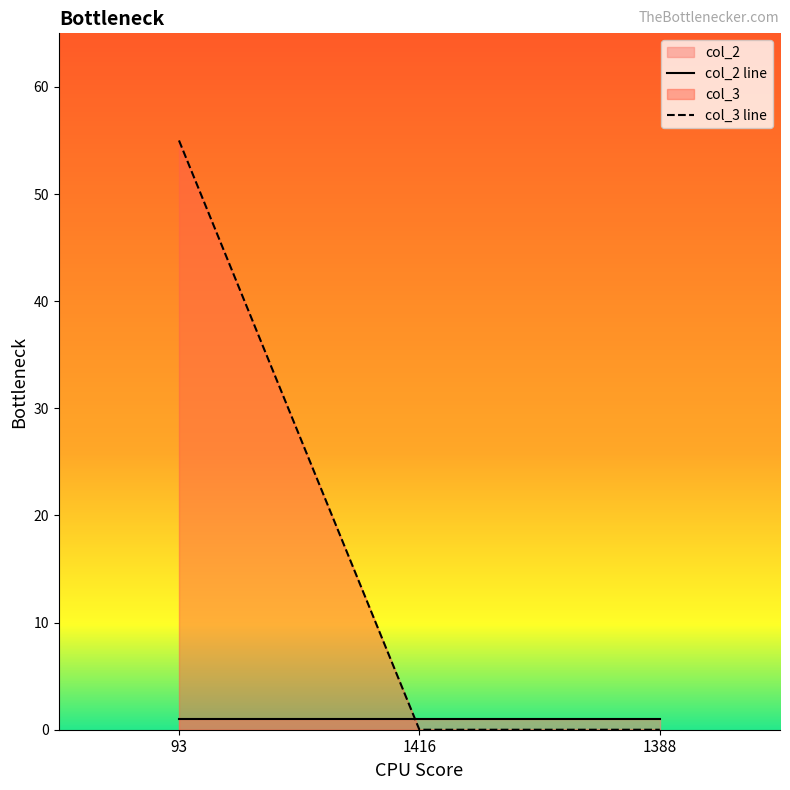

Which series has the largest total across all categories?

col_3 line